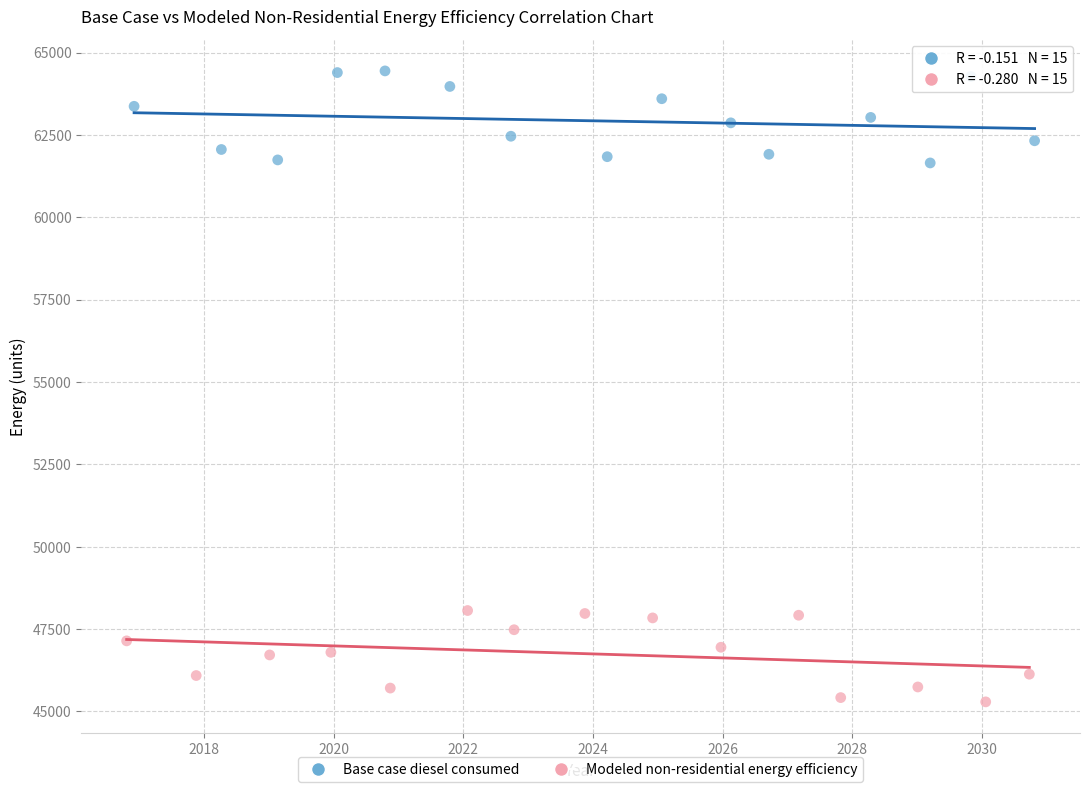

Which series contains the highest Y value?

Base case diesel consumed